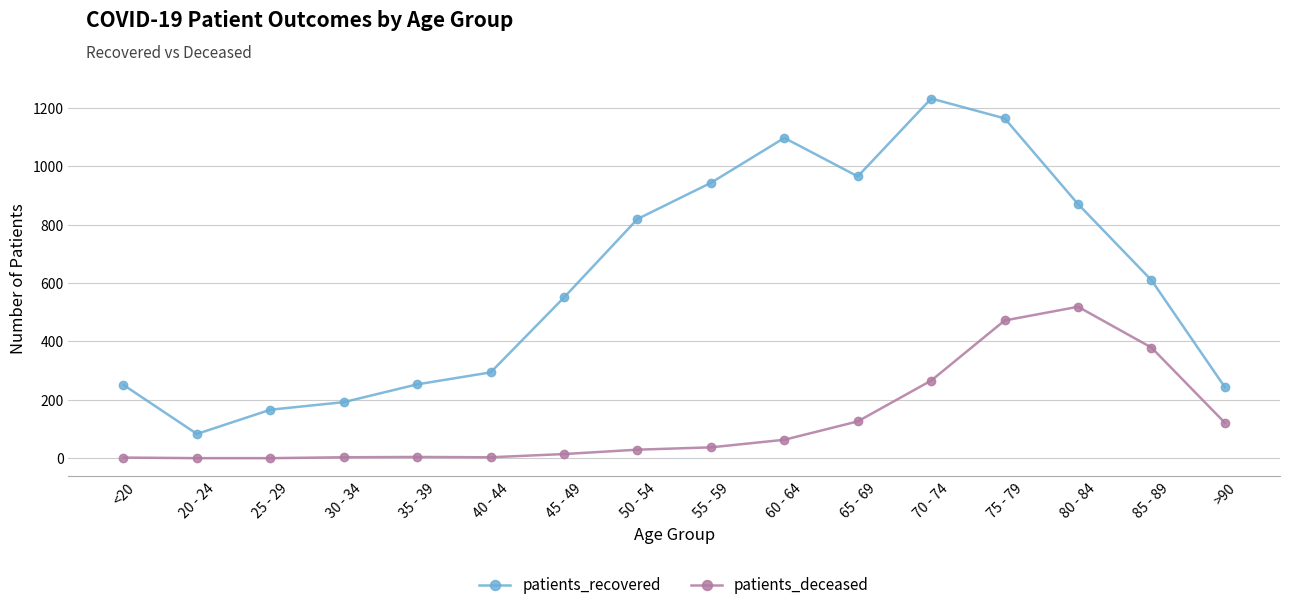

What is the difference between the maximum and minimum values in the patients_recovered series?

1150